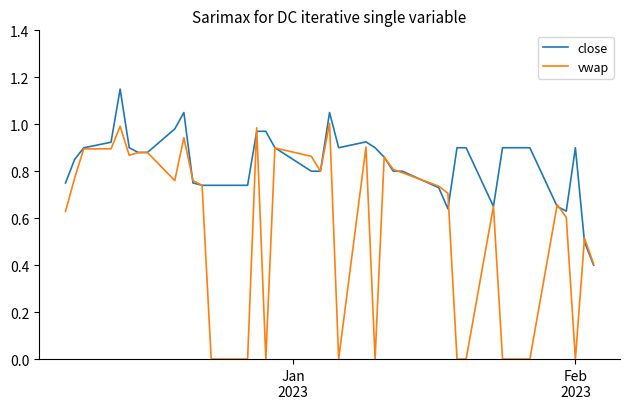

Which series has the largest total across all categories?

close